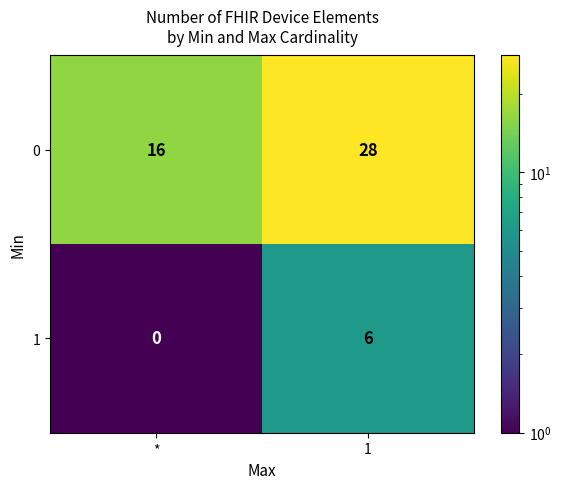

The value of 0 at 1 is 28. True or false?

True